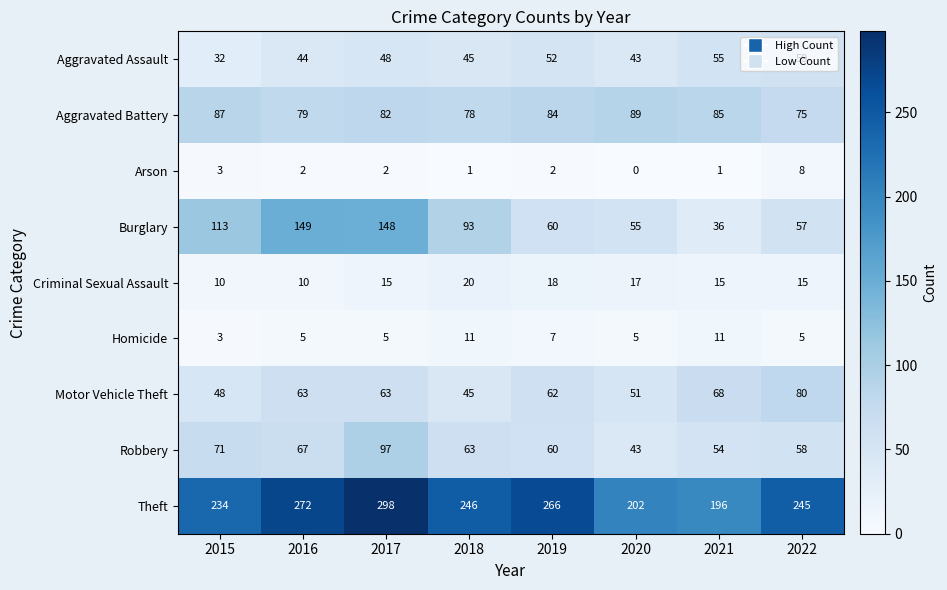

Is it true that Robbery equals 71 at 2015?

True